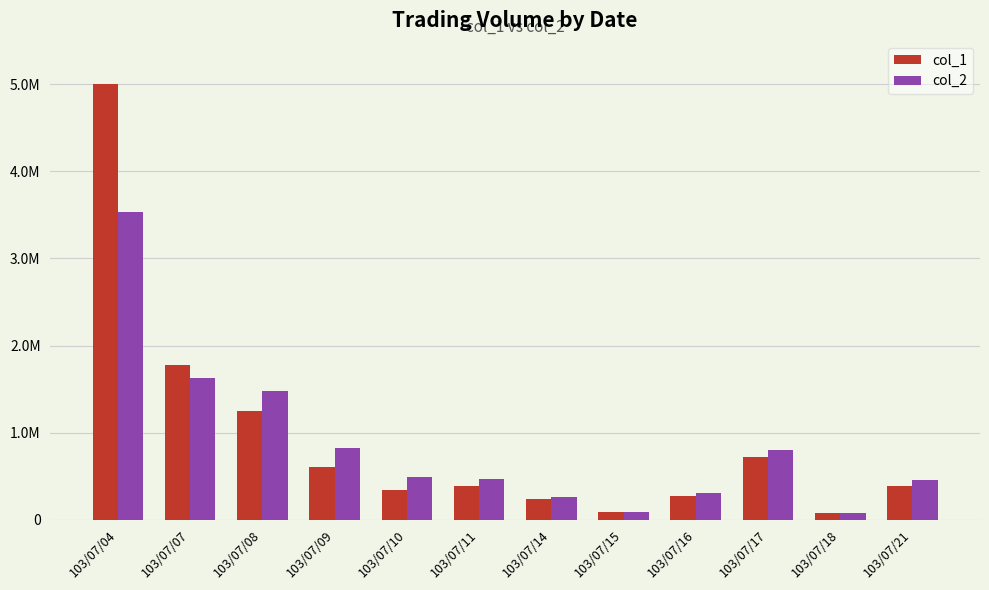

What value does the col_1 series have at 103/07/08, to the nearest 100?

1244000